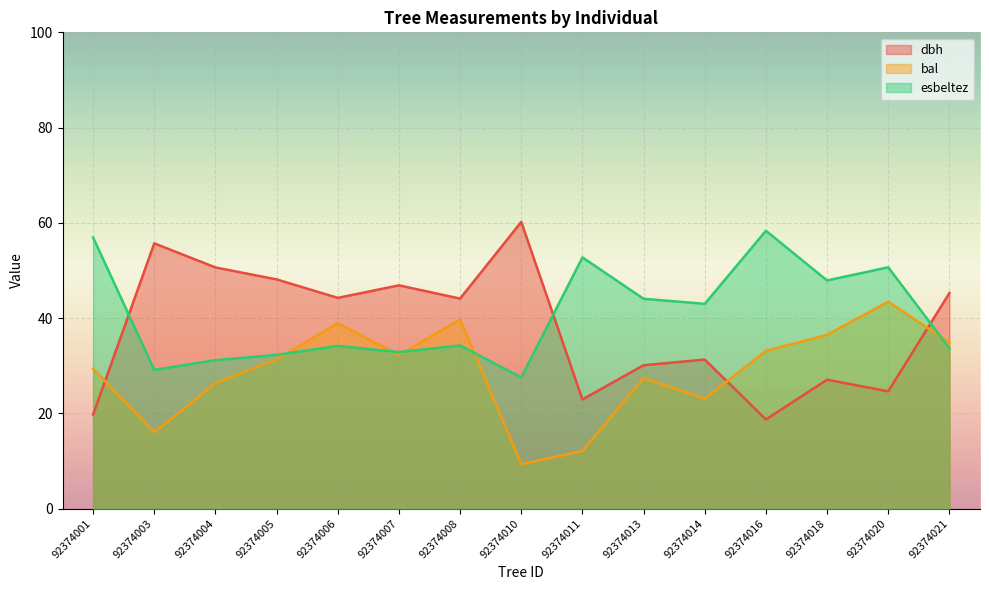

Which series changed the most between 92374014 and 92374016?

esbeltez